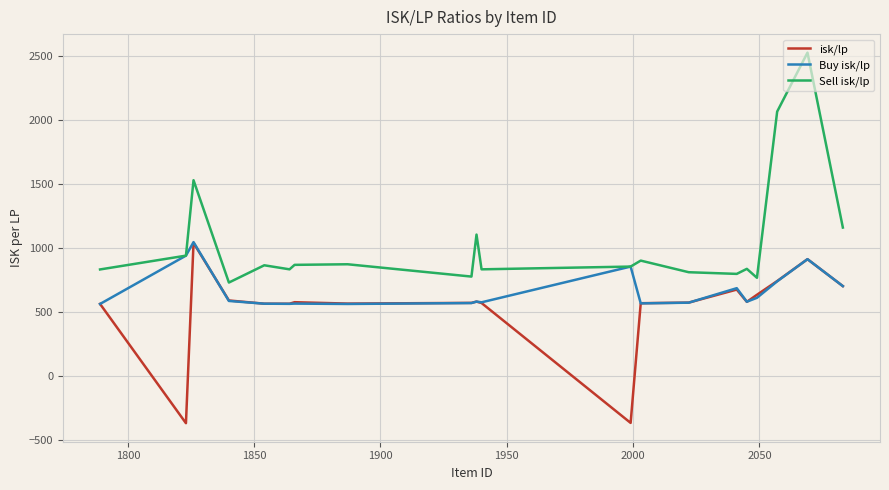

Which series has the largest total across all categories?

Sell isk/lp